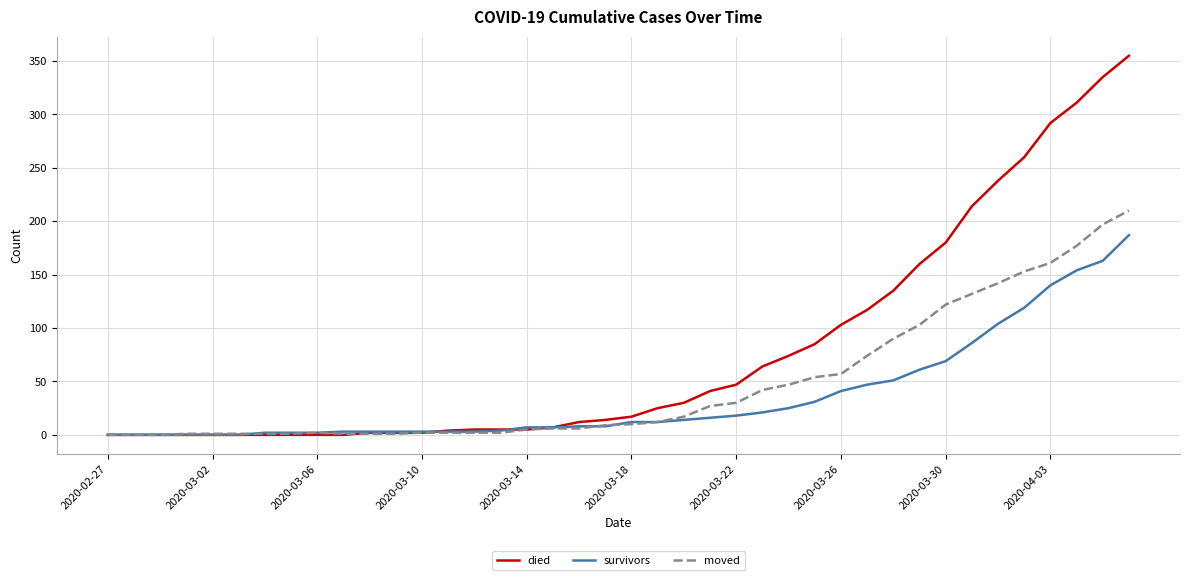

List the series in order of their overall mean, highest first.

died, moved, survivors